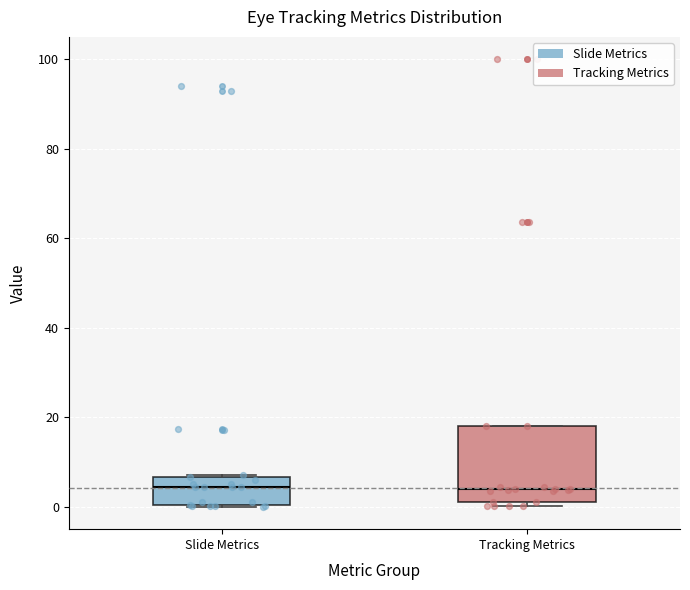

Reading left to right, read every box against the y-axis: the position of its median line, the range the box covers, and the ends of its whiskers. The values are not printed on the chart, so give them approximately, as read against the axis.

Slide Metrics: median 4, box 0 to 6, whiskers 0 to 8
Tracking Metrics: median 4, box 2 to 18, whiskers 0 to 18